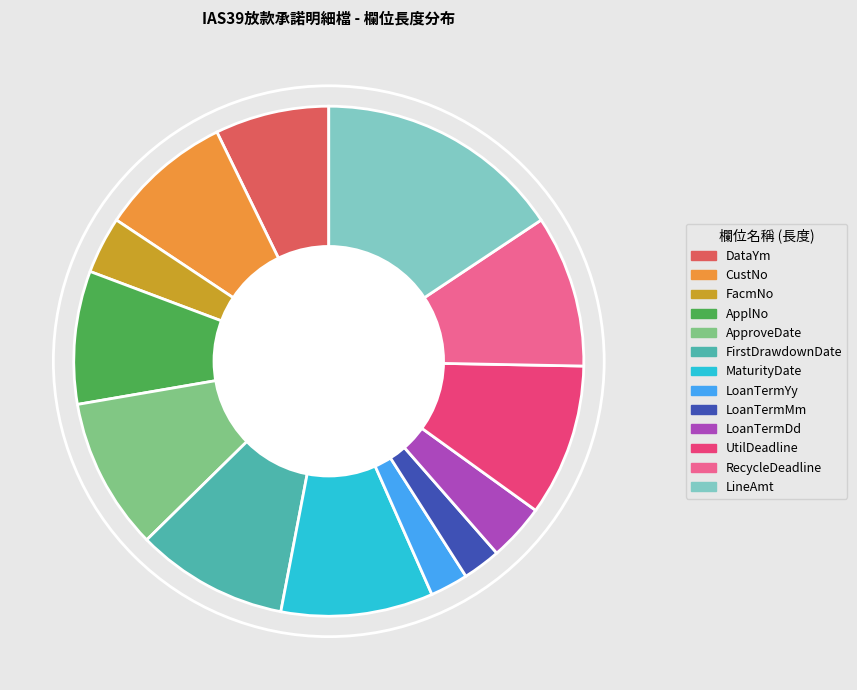

Approximately how many times larger is the value at LoanTermDd compared to RecycleDeadline?

0.4